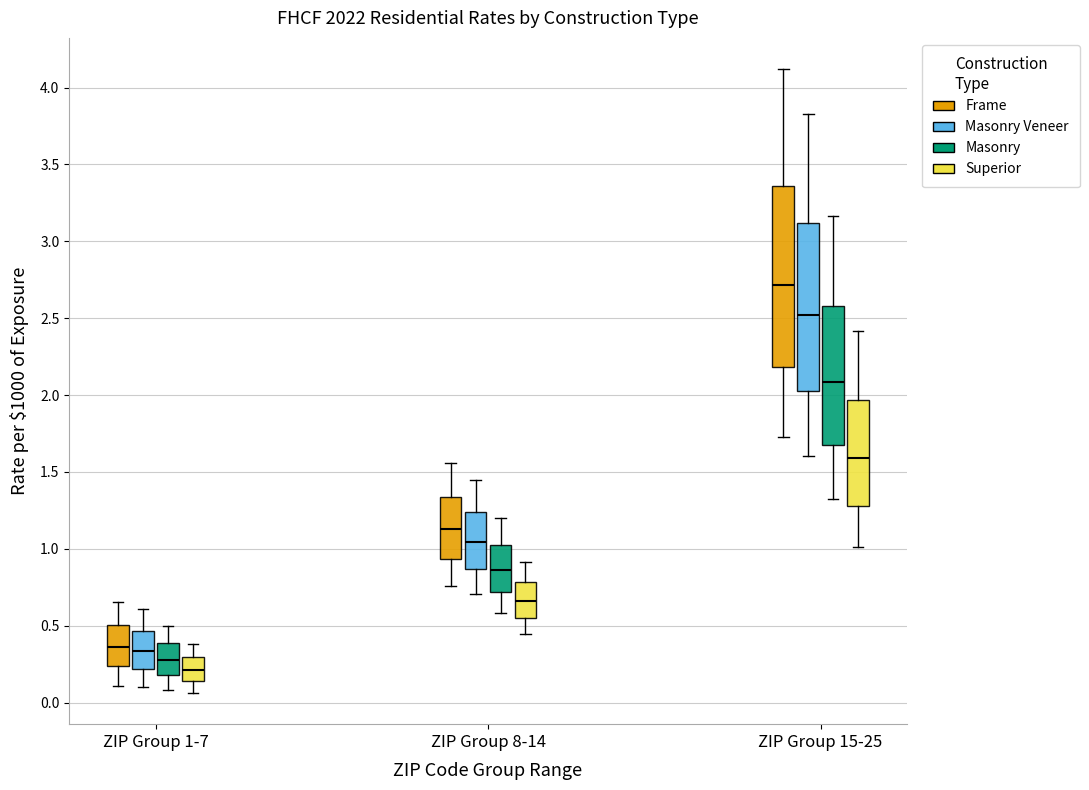

Which box is the tallest, from its lower edge to its upper edge?

ZIP Group 15-25 (Frame)